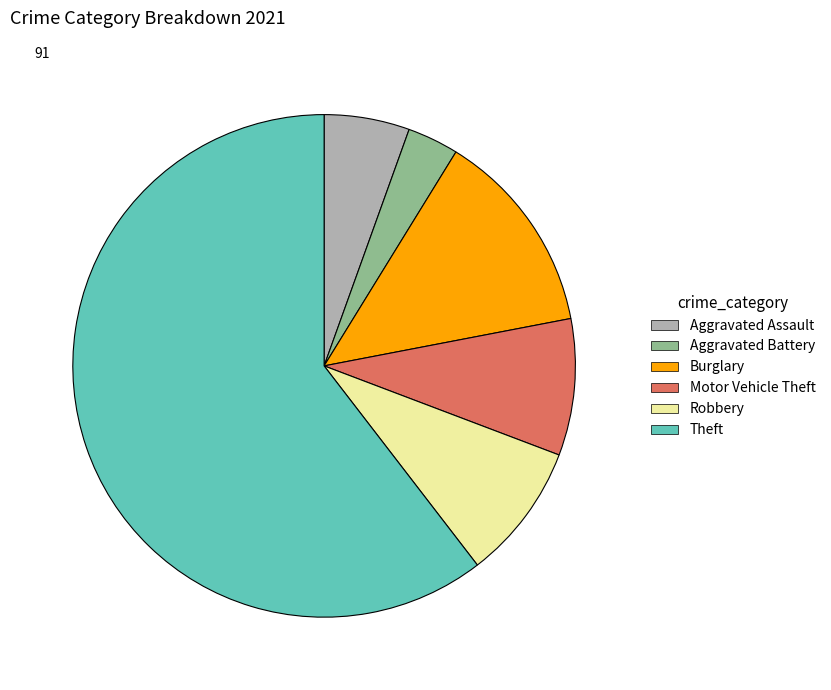

Is there a majority slice in this chart?

Yes